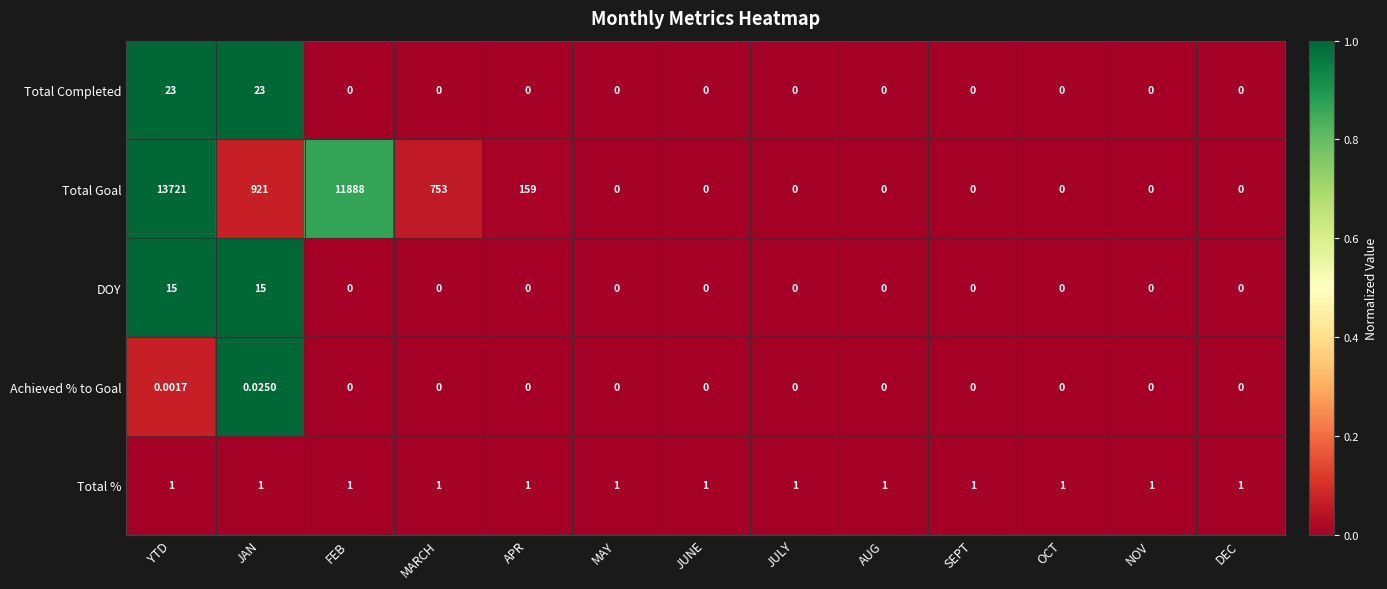

Where is Total Goal nearest to the value 6860?

FEB